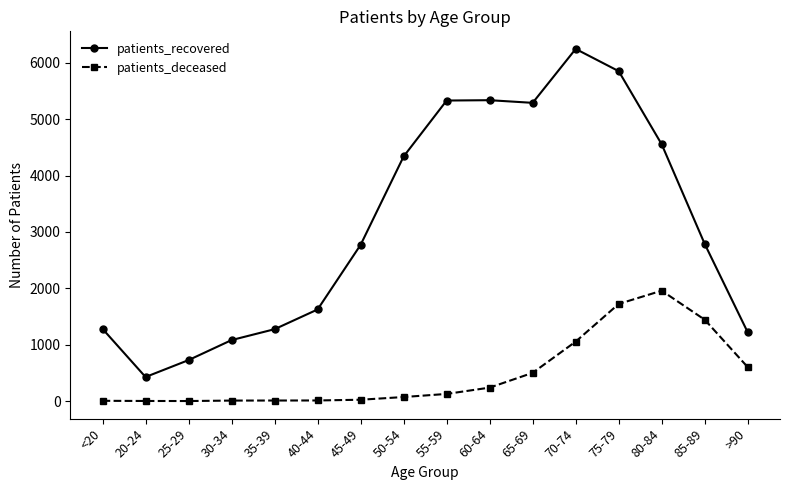

At which category does patients_recovered reach its first local valley?

20-24